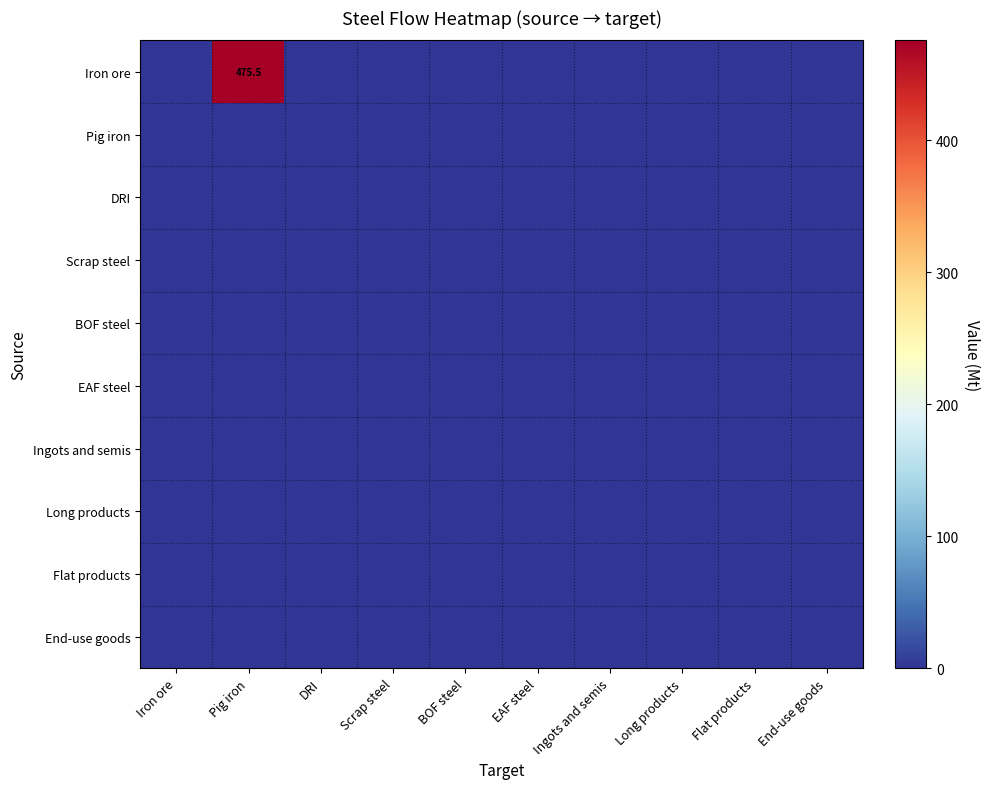

What is the spread (max minus min) of values at Pig iron?

475.5